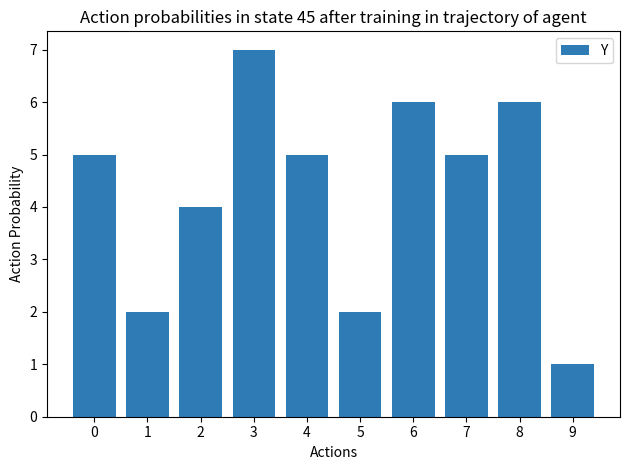

The chart shows a value of 5 at 4. True or false?

True